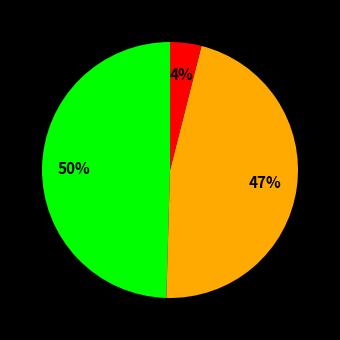

To the nearest percent, what is the difference between the largest and smallest slice percentages?

46%